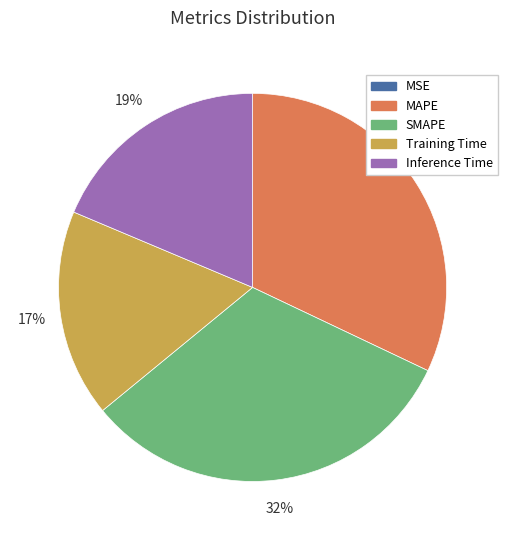

To the nearest percent, what is the difference between the largest and smallest slice percentages?

32%